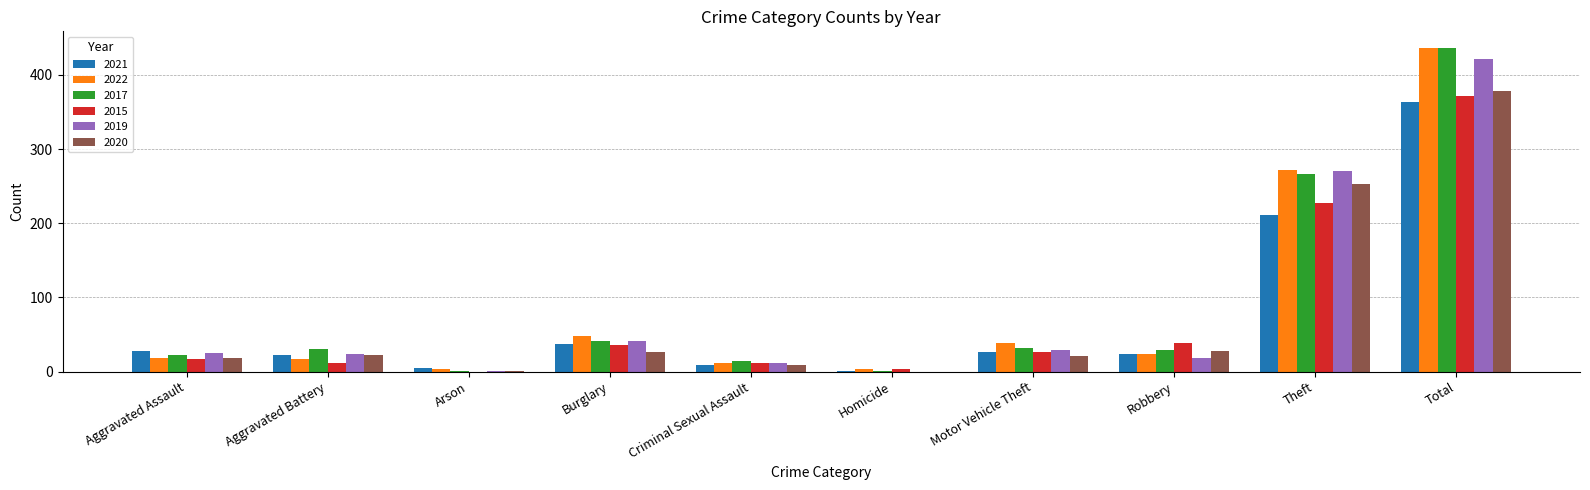

What is the sum of the 2015 values at Robbery and Motor Vehicle Theft?

65